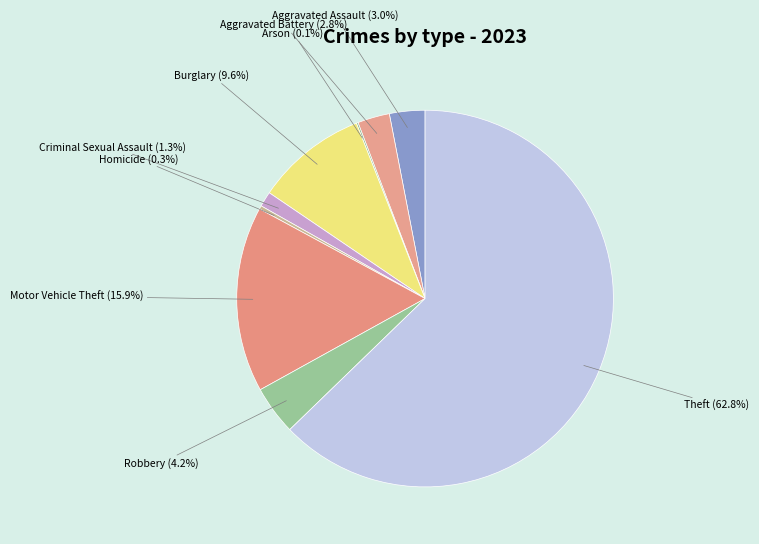

How many slices are in this pie chart?

9